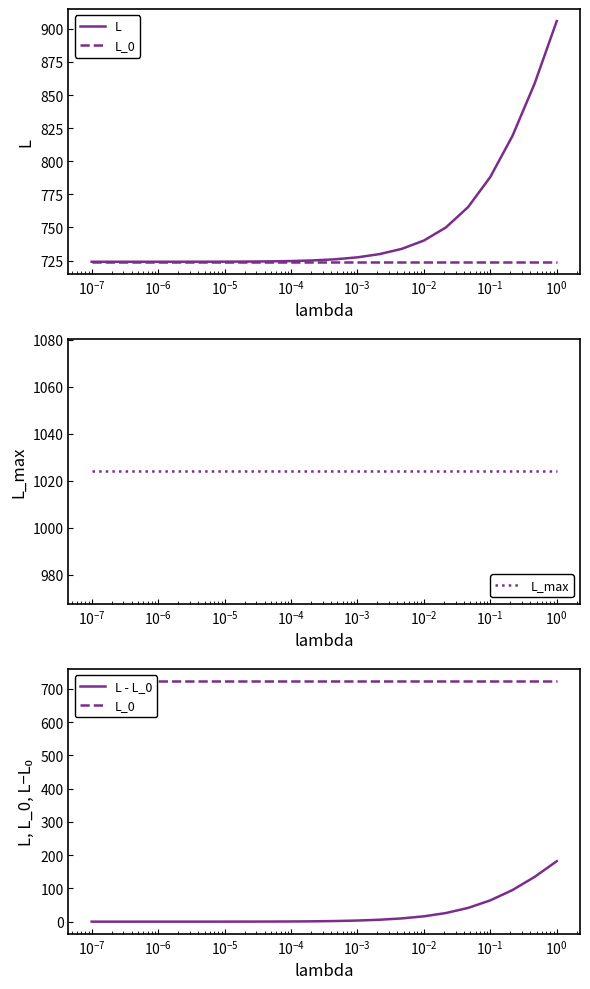

How many lines are shown in the chart?

4